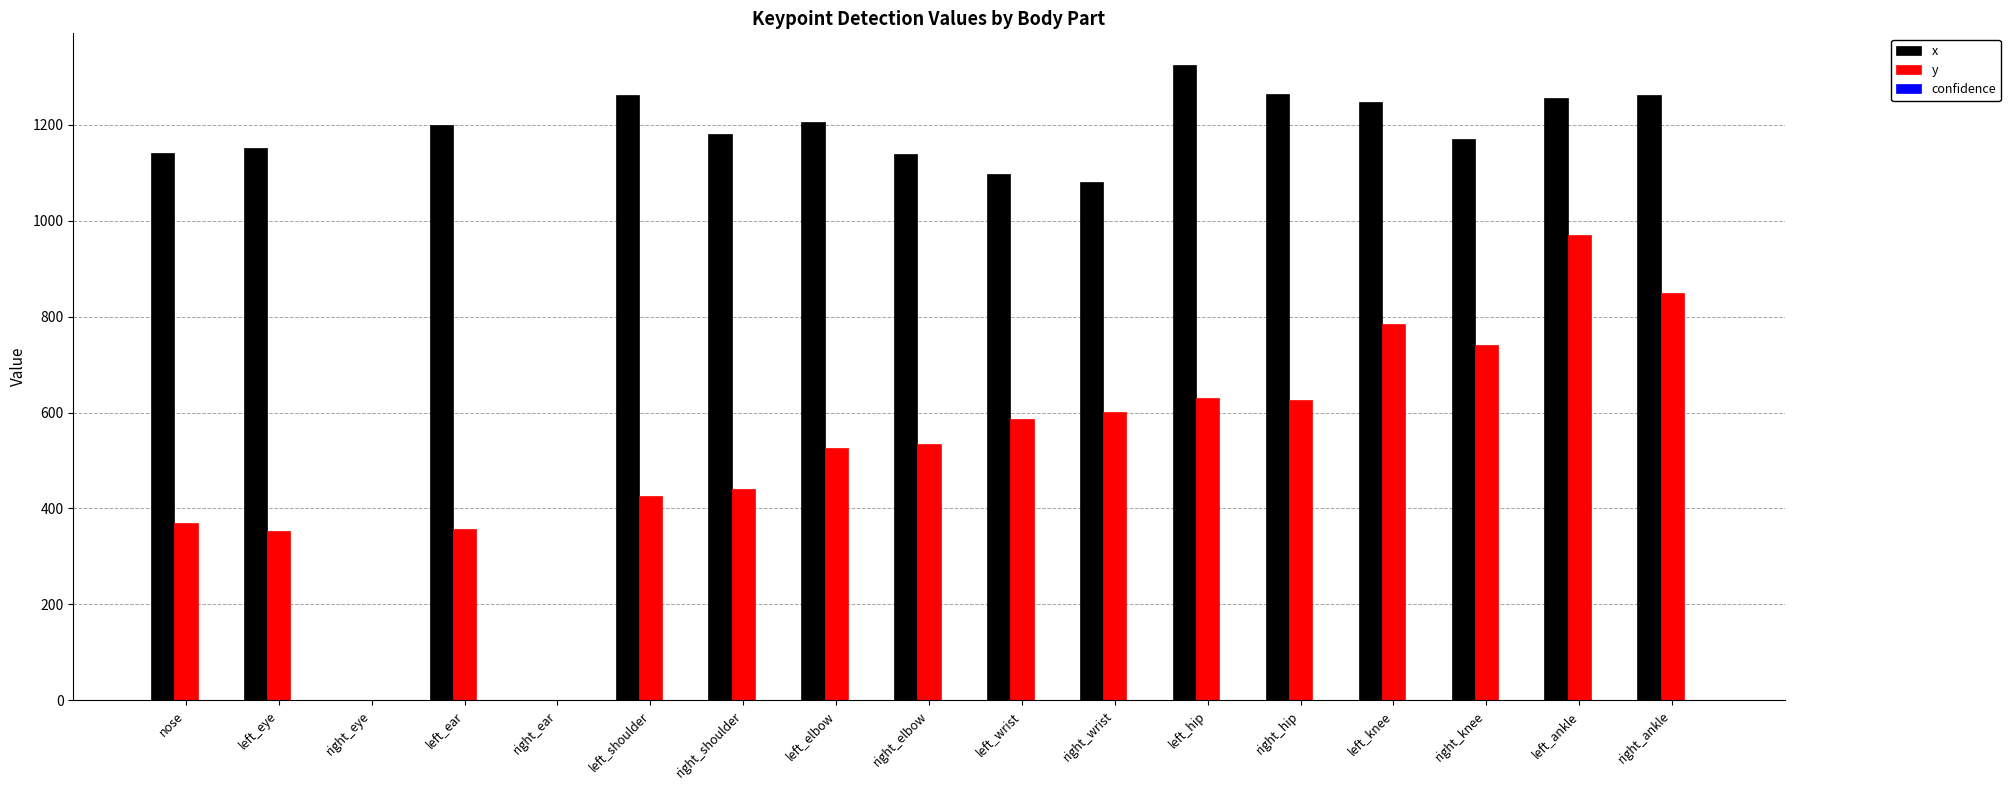

Which series has the largest total across all categories?

x